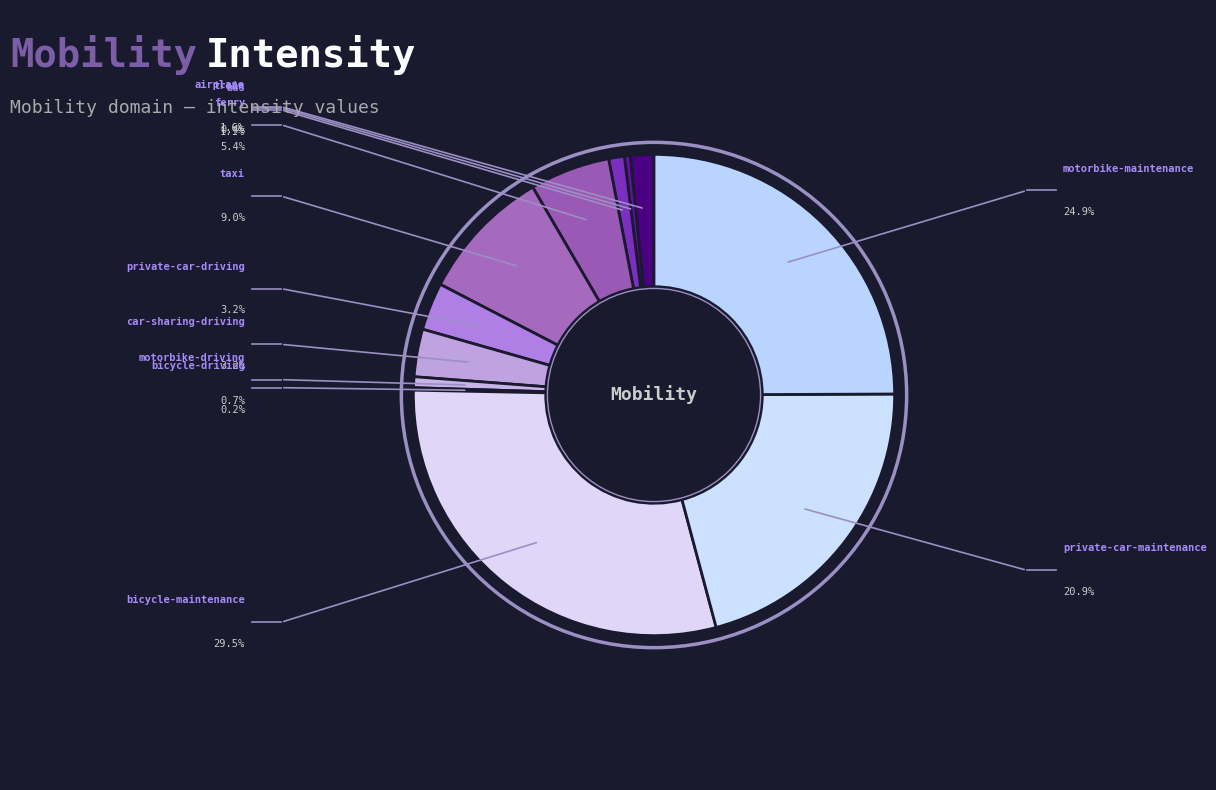

How many slices are in this pie chart?

12